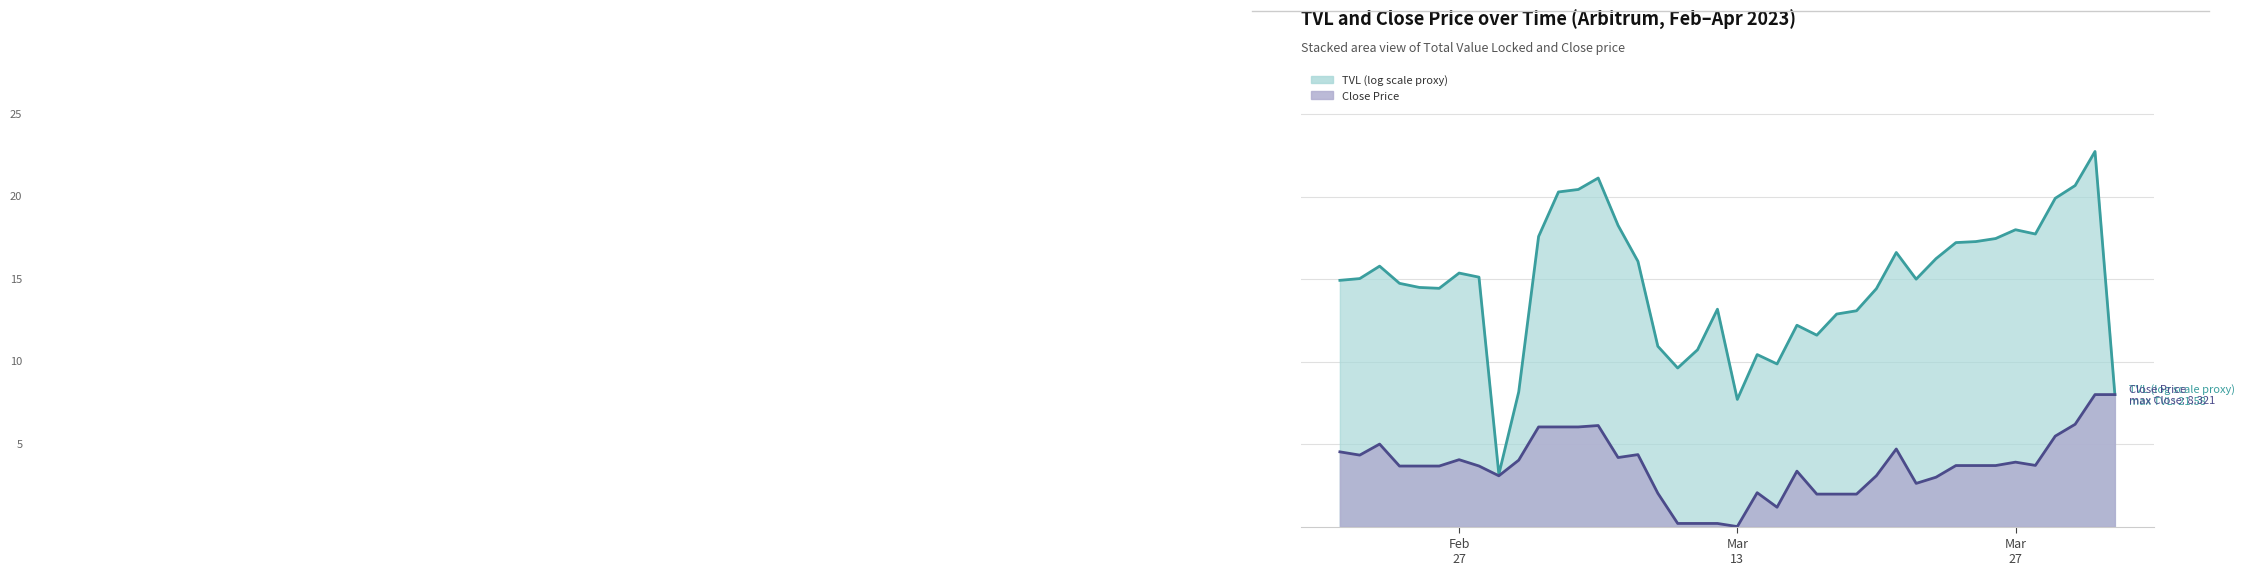

What is the difference between the second highest and second lowest values?

7.8